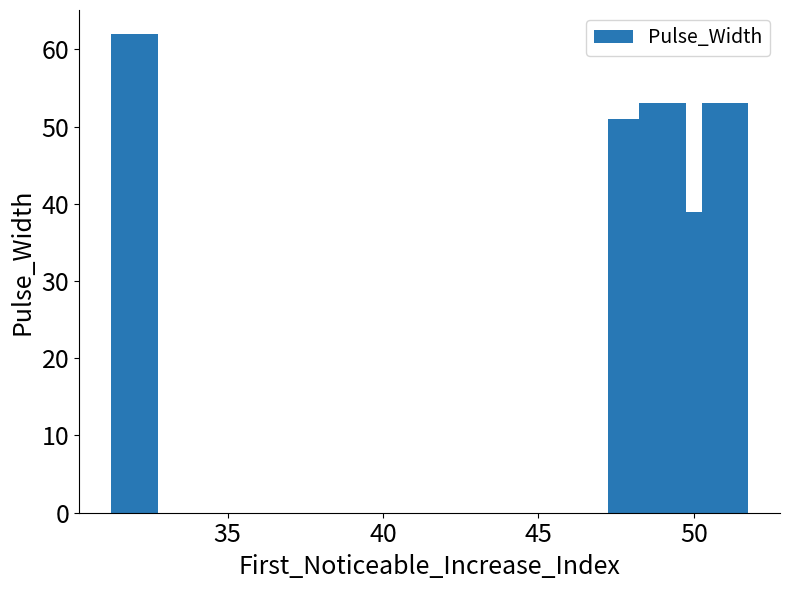

Is it true that the value at 6 is 70?

False